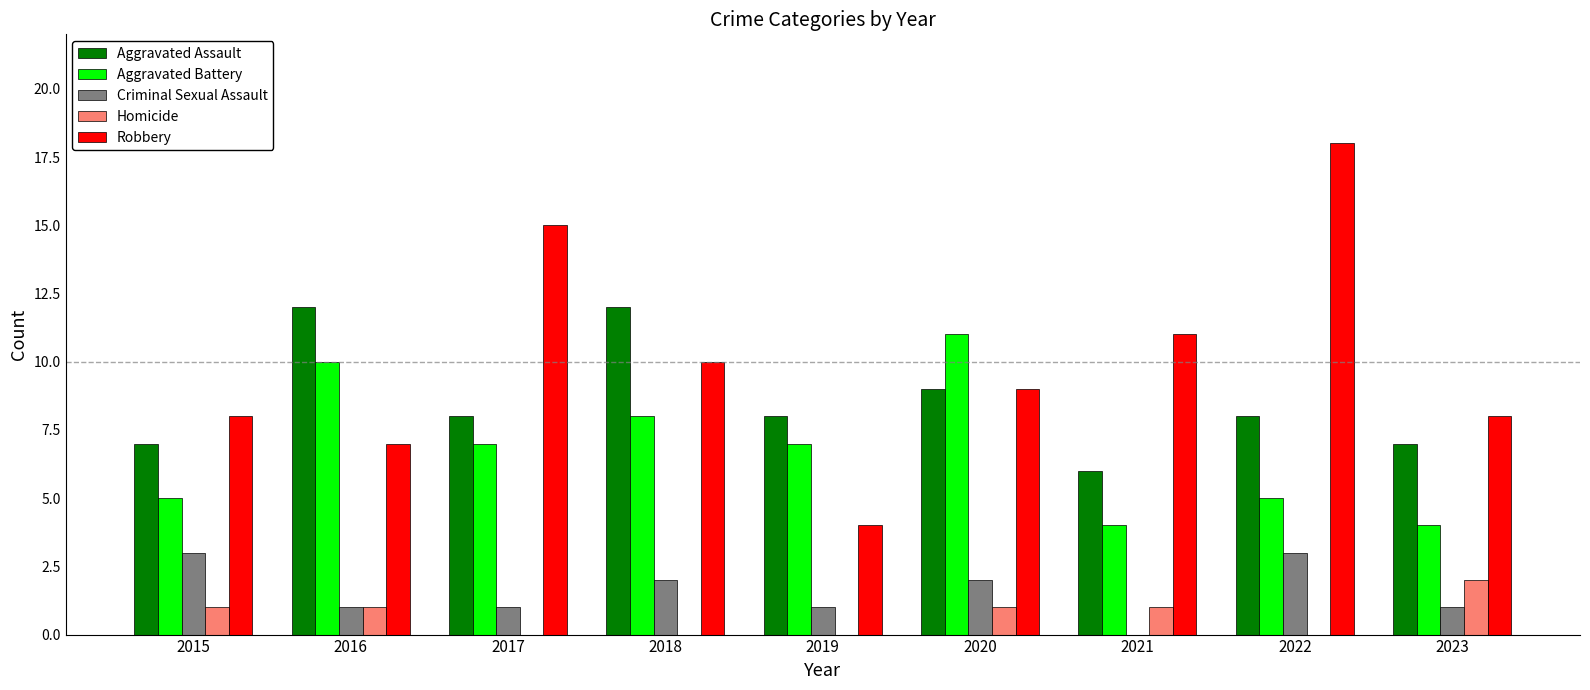

Where is Robbery nearest to the value 11?

2021